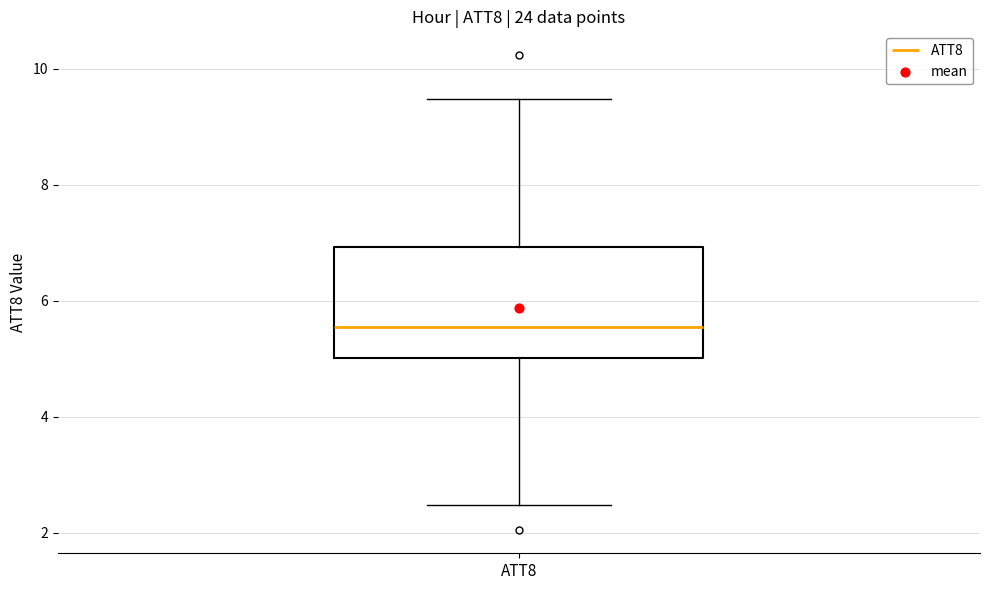

Read this box plot against the y-axis: the position of the median line, the range covered by the box, and the ends of both whiskers. The values are not printed on the chart, so give them approximately, as read against the axis.

median 5.6, box 5.0 to 7.0, whiskers 2.4 to 9.4